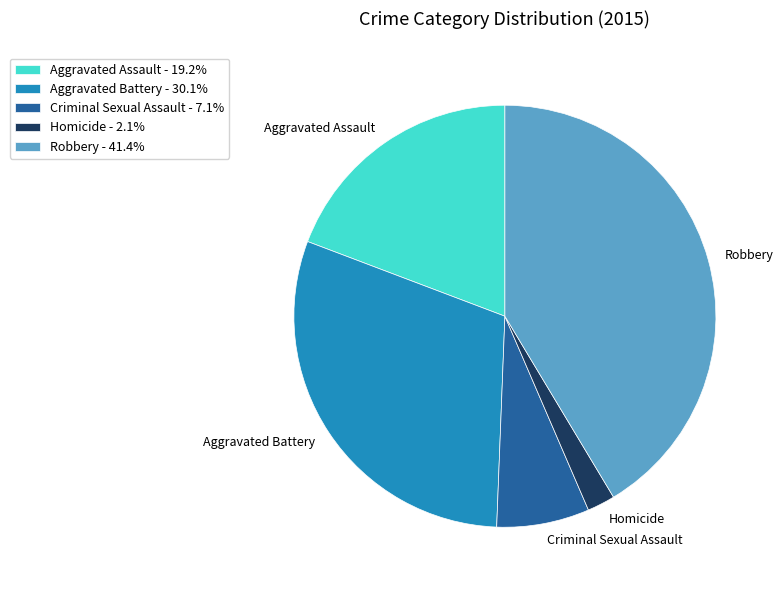

Does Homicide - 2.1% represent more than half of the total?

No